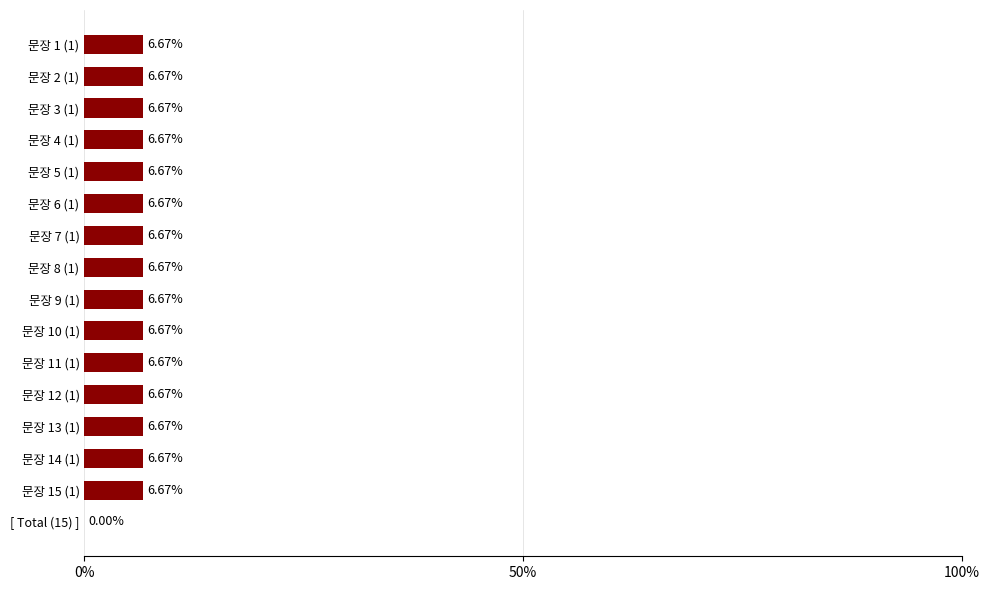

What is the ratio of the value at 문장 12 (1) to the value at 문장 2 (1)?

1.0